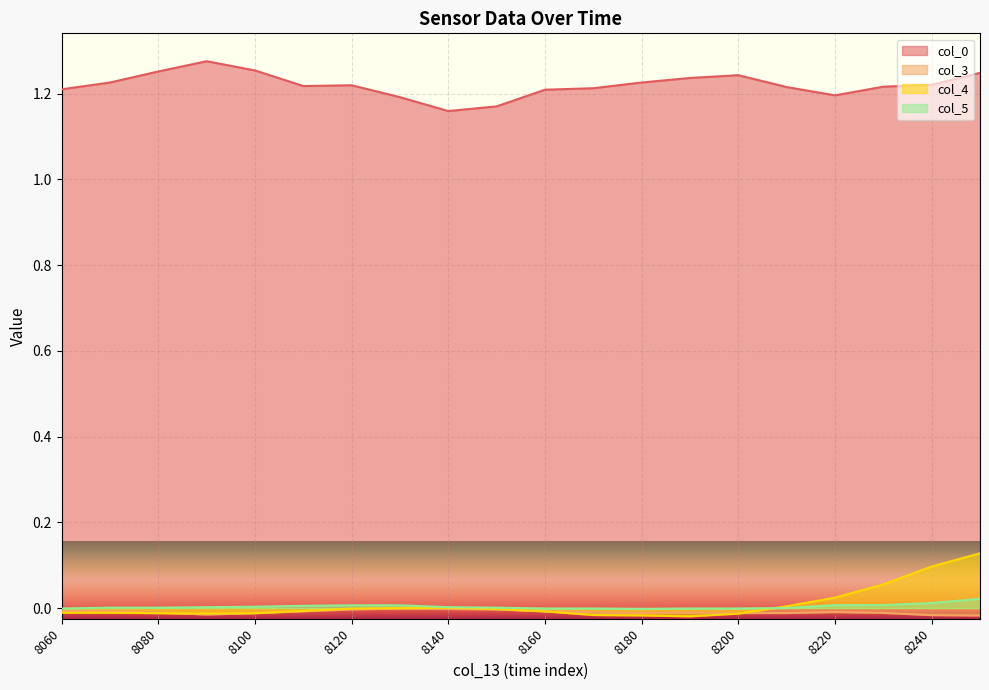

Reading right to left, list all the values displayed in this chart.

col_0: 8250=1.2	8240=1.2	8230=1.2	8220=1.2	8210=1.2	8200=1.2	8190=1.2	8180=1.2	8170=1.2	8160=1.2	8150=1.2	8140=1.2	8130=1.2	8120=1.2	8110=1.2	8100=1.3	8090=1.3	8080=1.3	8070=1.2	8060=1.2
col_3: 8250=-0.0	8240=-0.0	8230=-0.0	8220=-0.0	8210=-0.0	8200=-0.0	8190=-0.0	8180=-0.0	8170=-0.0	8160=-0.0	8150=-0.0	8140=-0.0	8130=-0.0	8120=-0.0	8110=-0.0	8100=-0.0	8090=-0.0	8080=-0.0	8070=-0.0	8060=-0.0
col_4: 8250=0.1	8240=0.1	8230=0.1	8220=0.0	8210=0.0	8200=-0.0	8190=-0.0	8180=-0.0	8170=-0.0	8160=-0.0	8150=-0.0	8140=0.0	8130=-0.0	8120=-0.0	8110=-0.0	8100=-0.0	8090=-0.0	8080=-0.0	8070=-0.0	8060=-0.0
col_5: 8250=0.0	8240=0.0	8230=0.0	8220=0.0	8210=0.0	8200=-0.0	8190=-0.0	8180=-0.0	8170=-0.0	8160=-0.0	8150=0.0	8140=0.0	8130=0.0	8120=0.0	8110=0.0	8100=0.0	8090=0.0	8080=0.0	8070=0.0	8060=-0.0